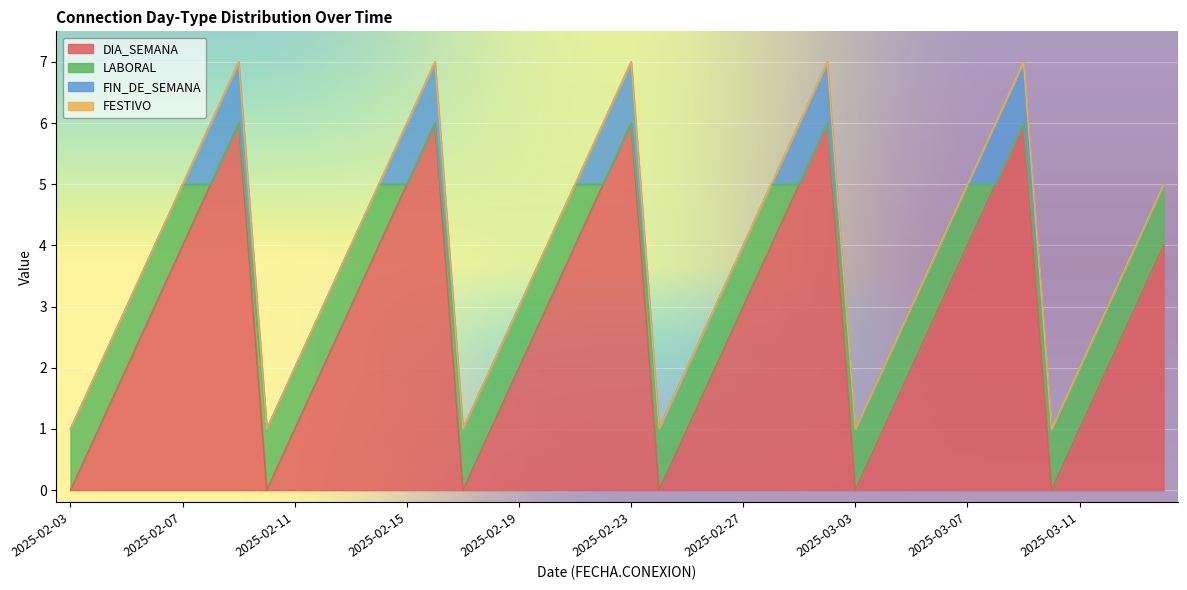

What position from the right is 2025-02-09?

34